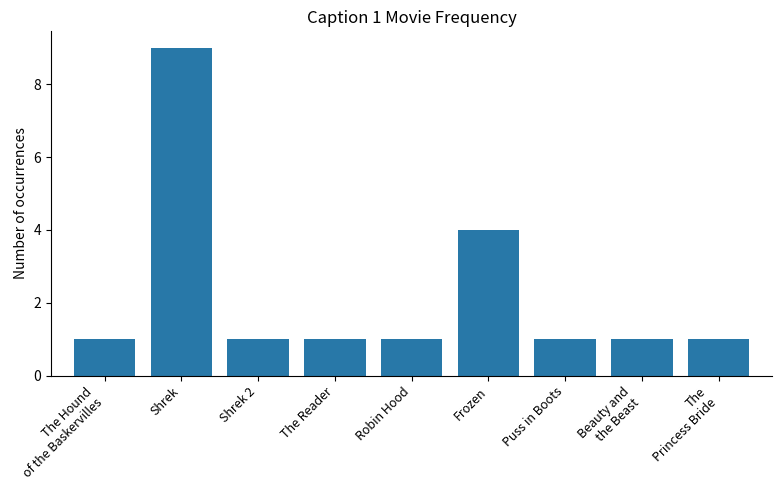

The chart shows a value of 1 at Puss in Boots. True or false?

True